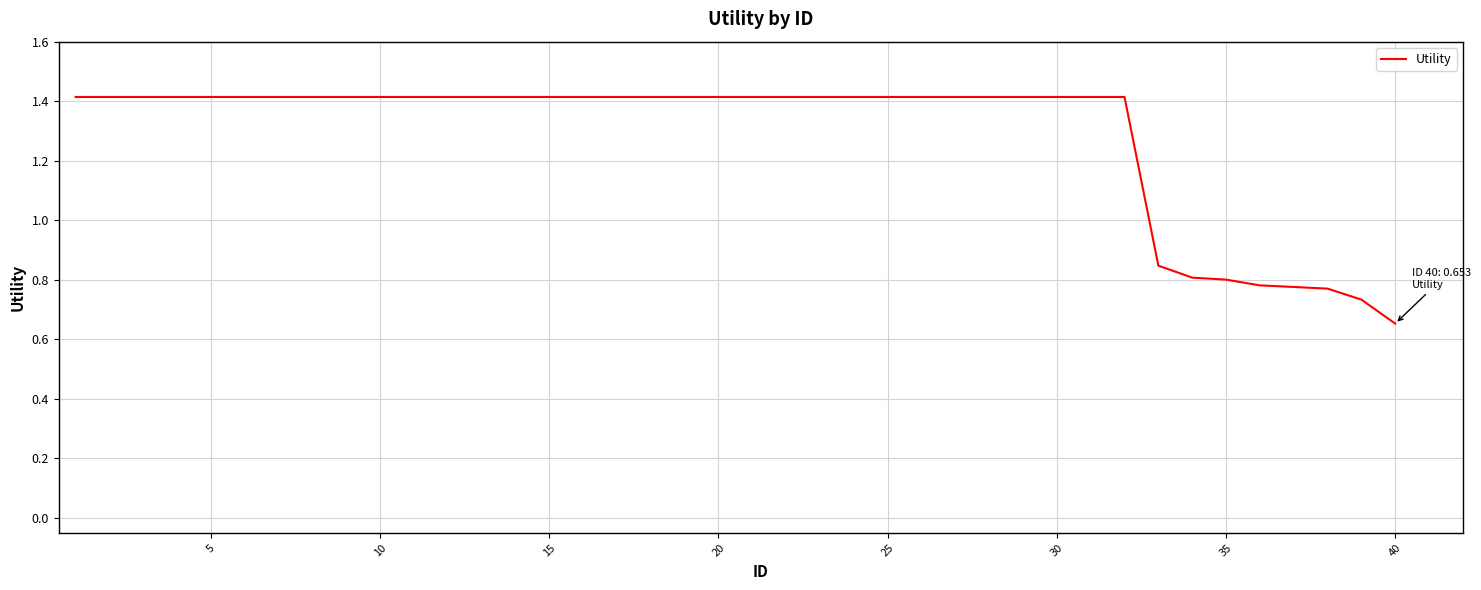

What is the maximum value shown in the chart?

1.4